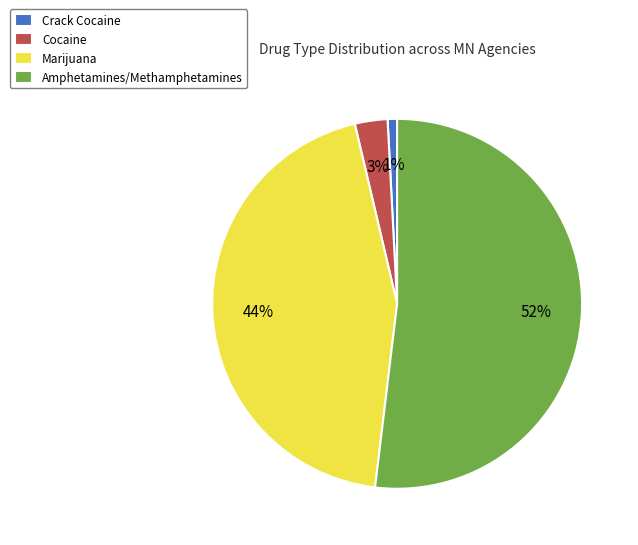

Combined, do Cocaine and Amphetamines/Methamphetamines account for over 50%?

Yes